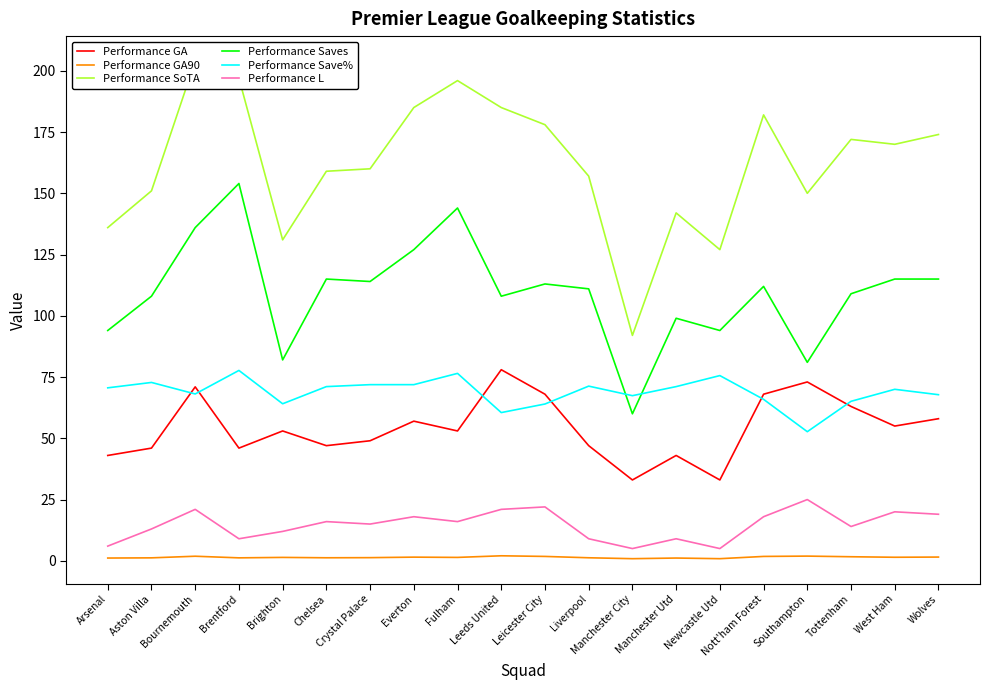

Which series changed the most between Everton and Southampton?

Performance Saves